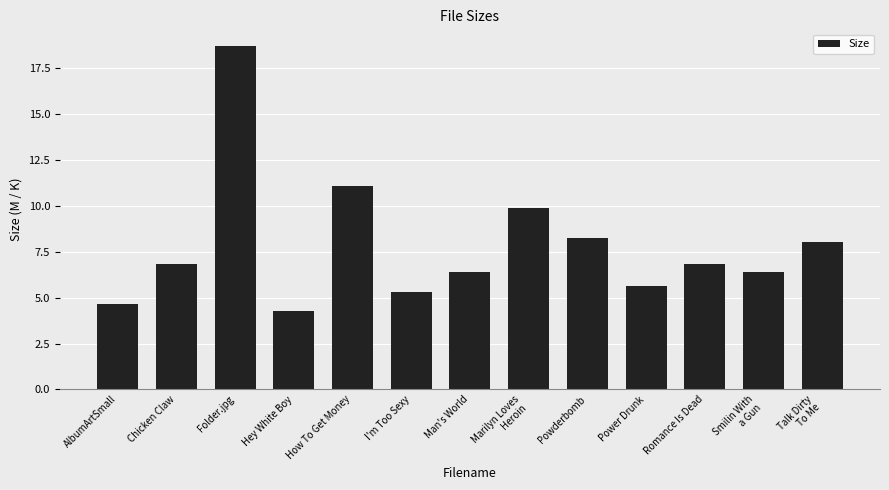

What is the minimum value shown in the chart?

4.3